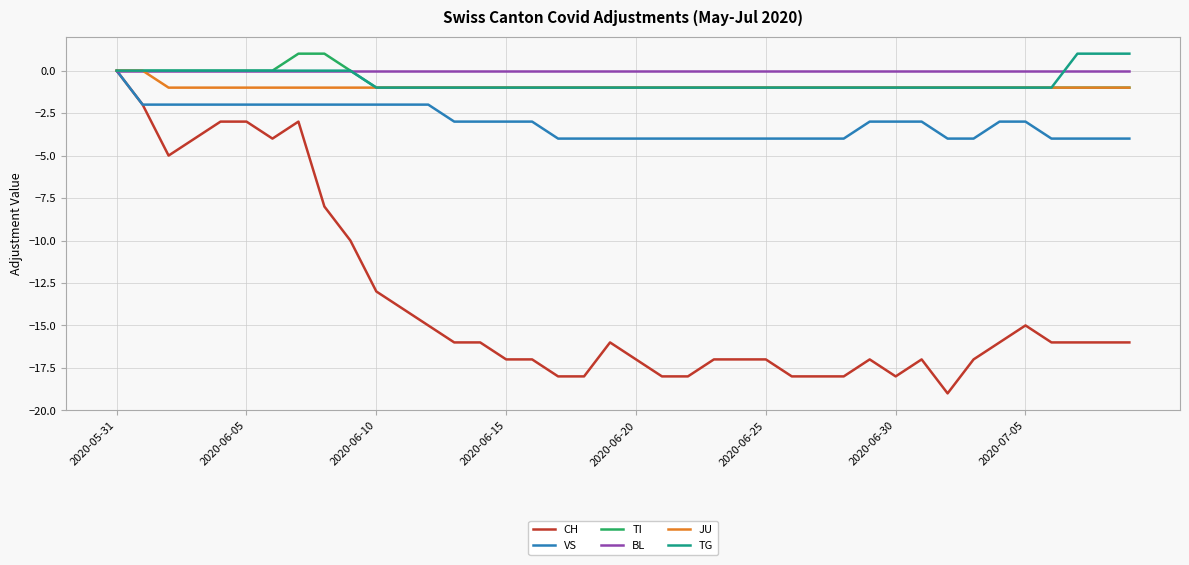

Which series has the widest spread of values?

CH